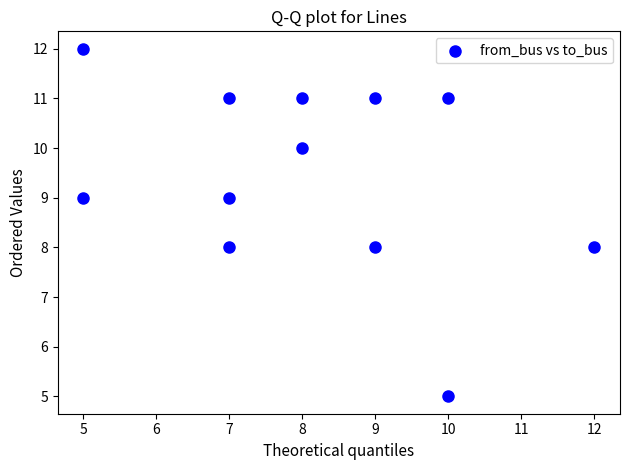

What is the average Y value?

9